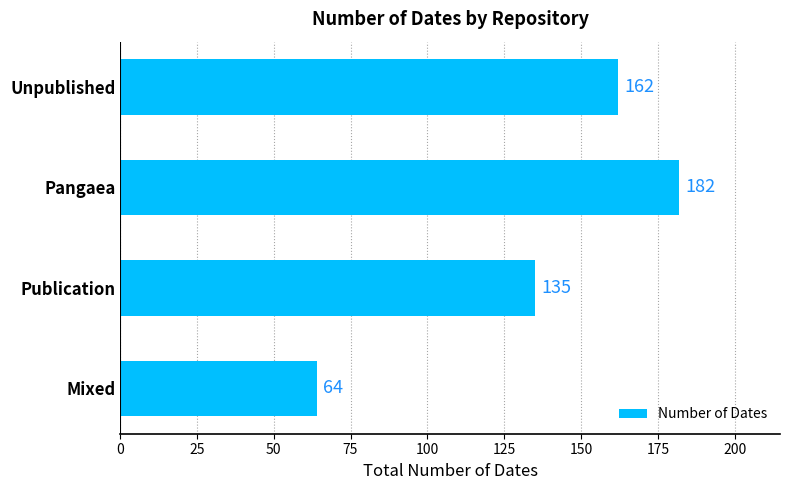

The value at Pangaea is 248. True or false?

False